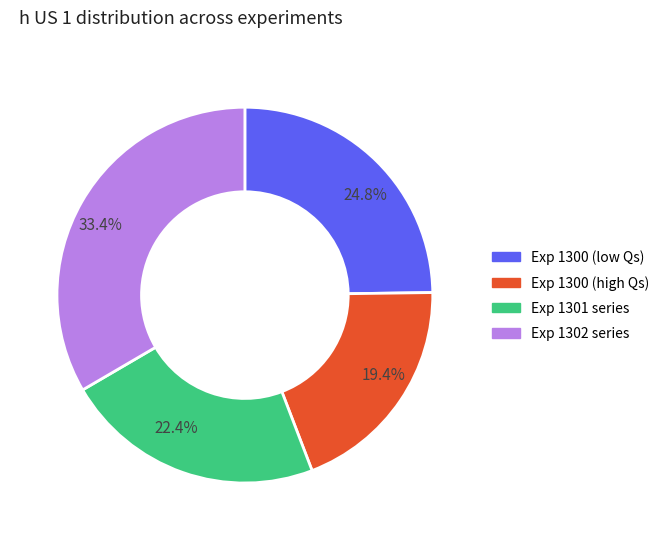

Does 19.4% account for over 50% of the chart?

No